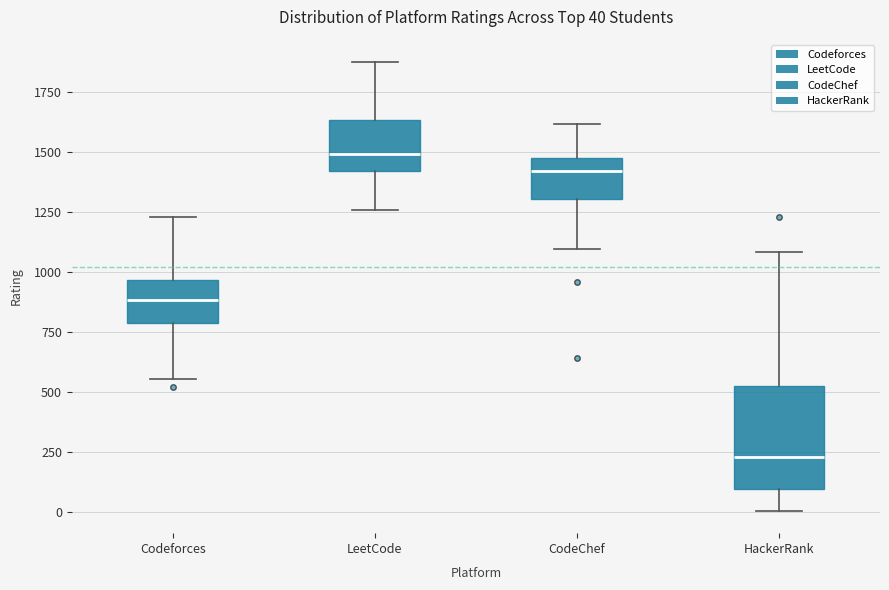

Which box has the highest median line?

LeetCode